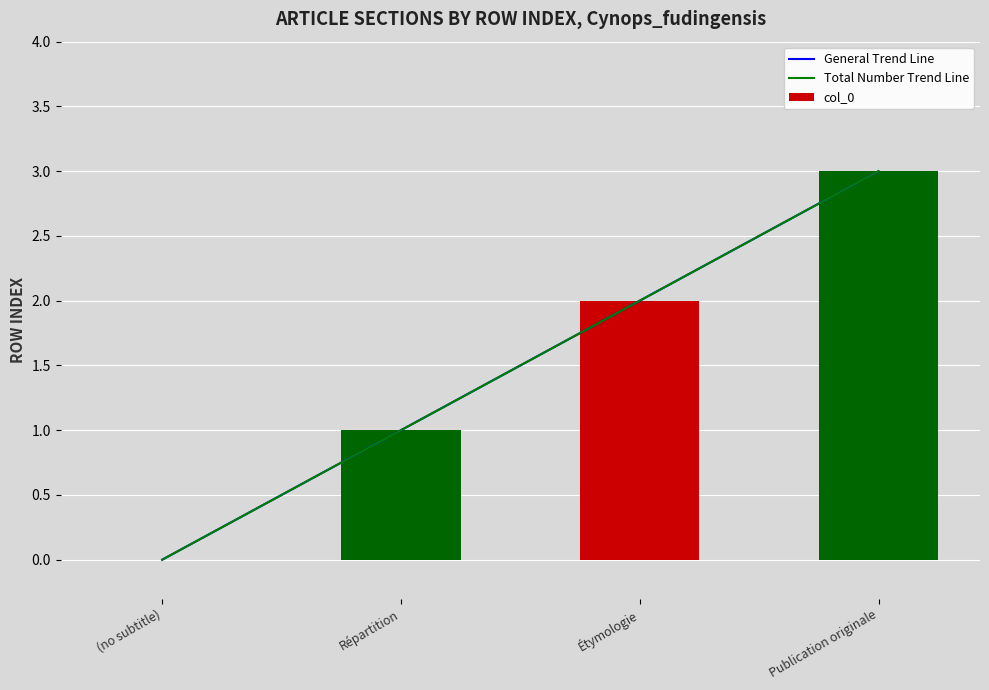

The col_0 series shows 1 at Répartition. True or false?

True